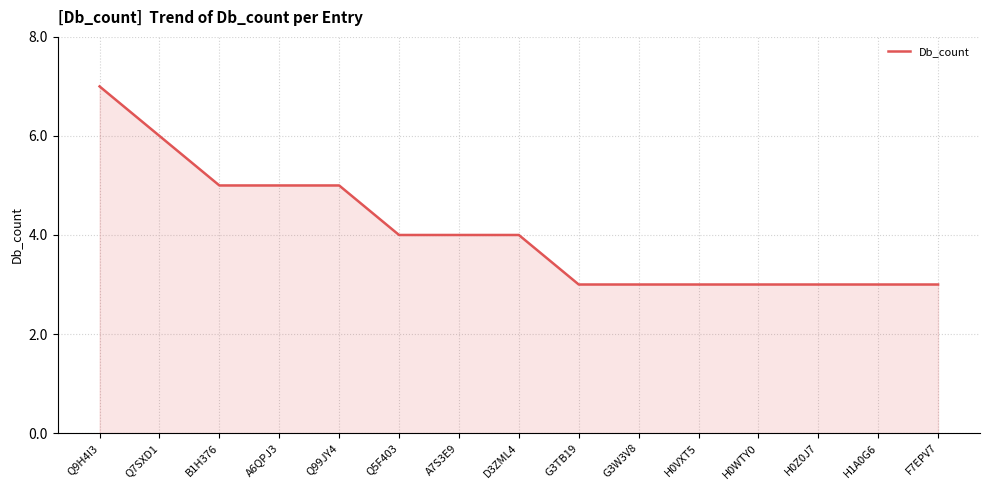

Approximately how many times larger is the value at Q9H4I3 compared to A6QPJ3?

1.4